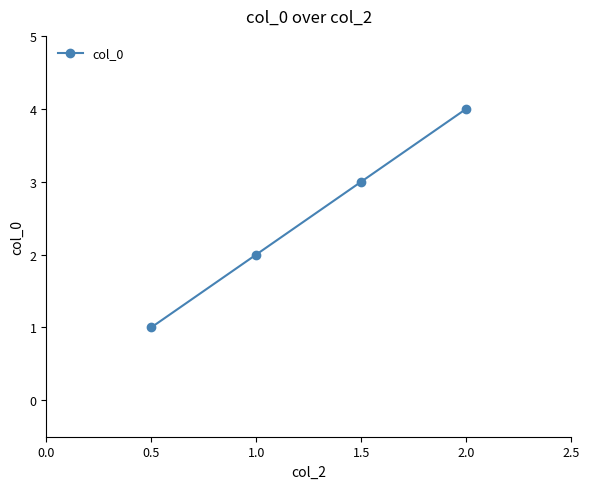

What is the change in value from 1.0 to 1.5?

+1